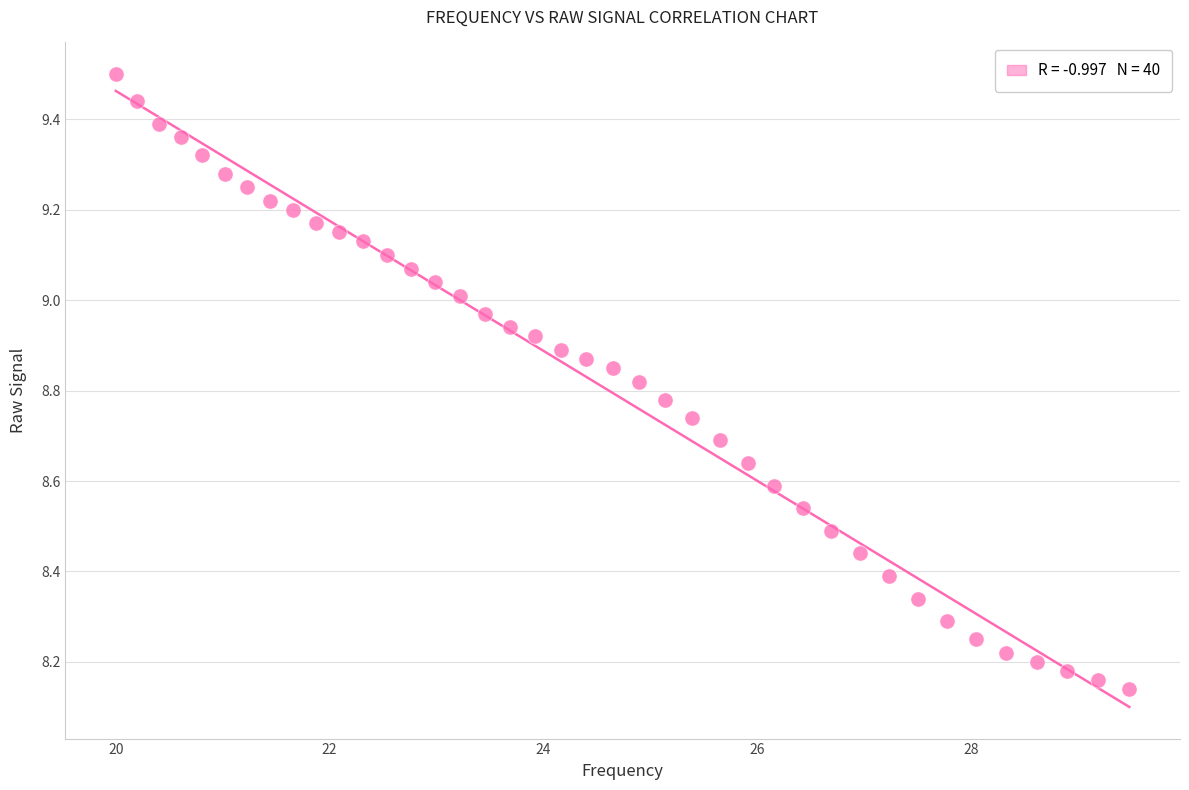

What is the range of Y values (max minus min)?

1.4